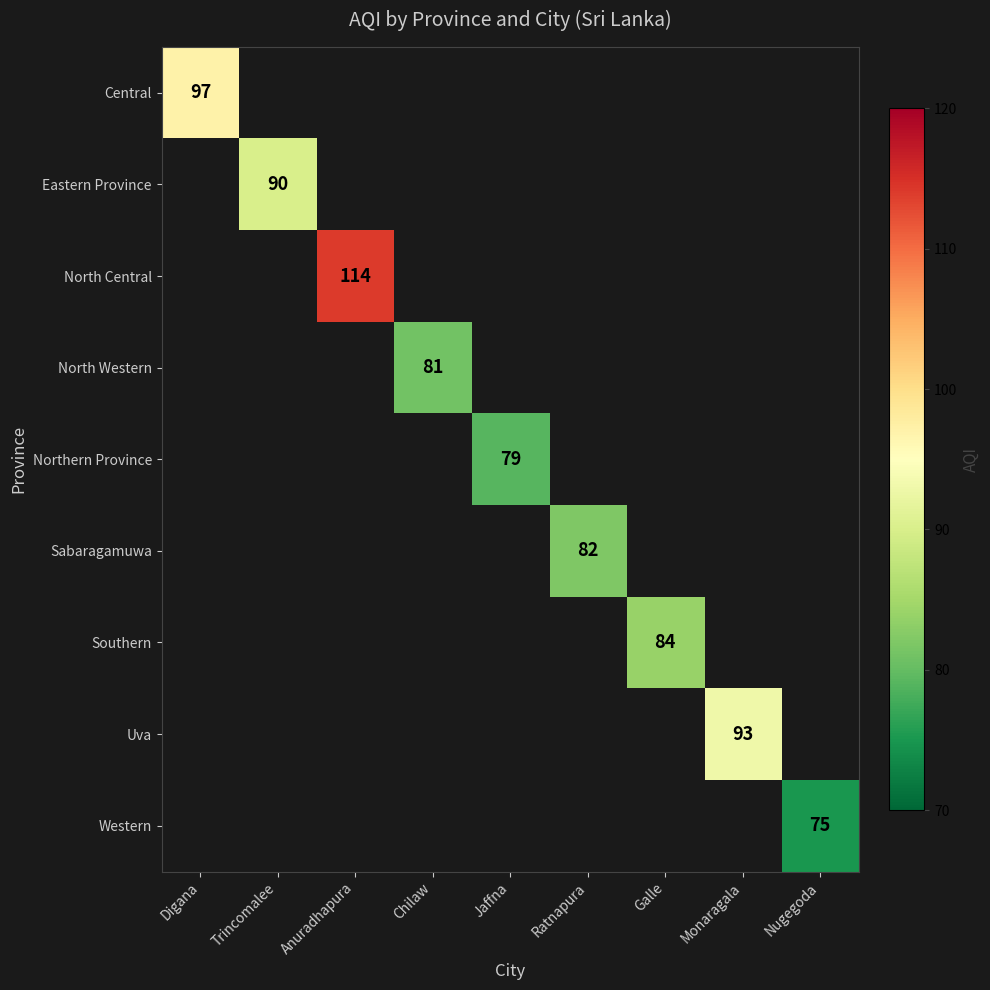

Count the number of categories in the chart.

9